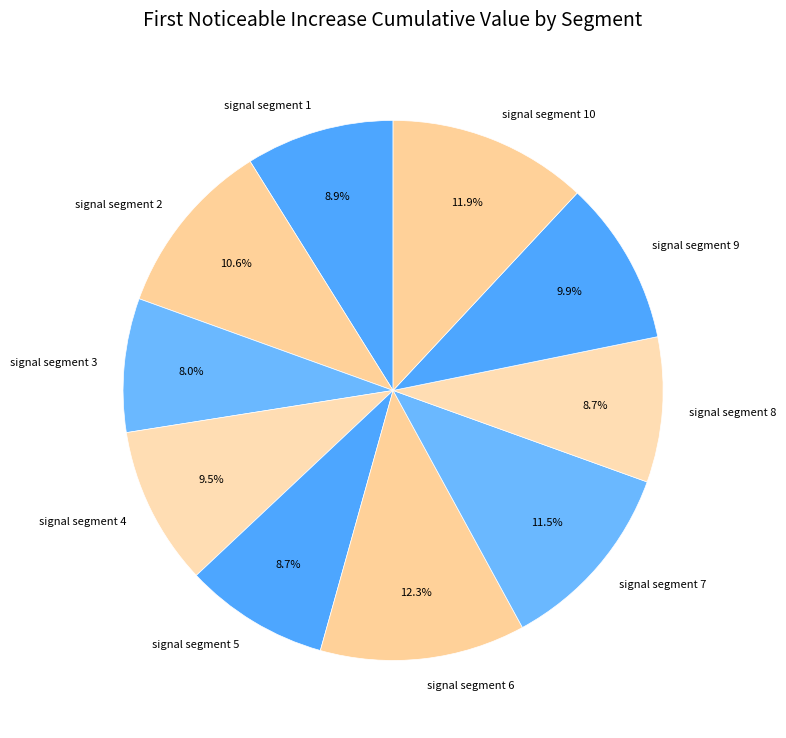

To the nearest percent, what is the combined percentage of signal segment 5 and signal segment 3?

17%